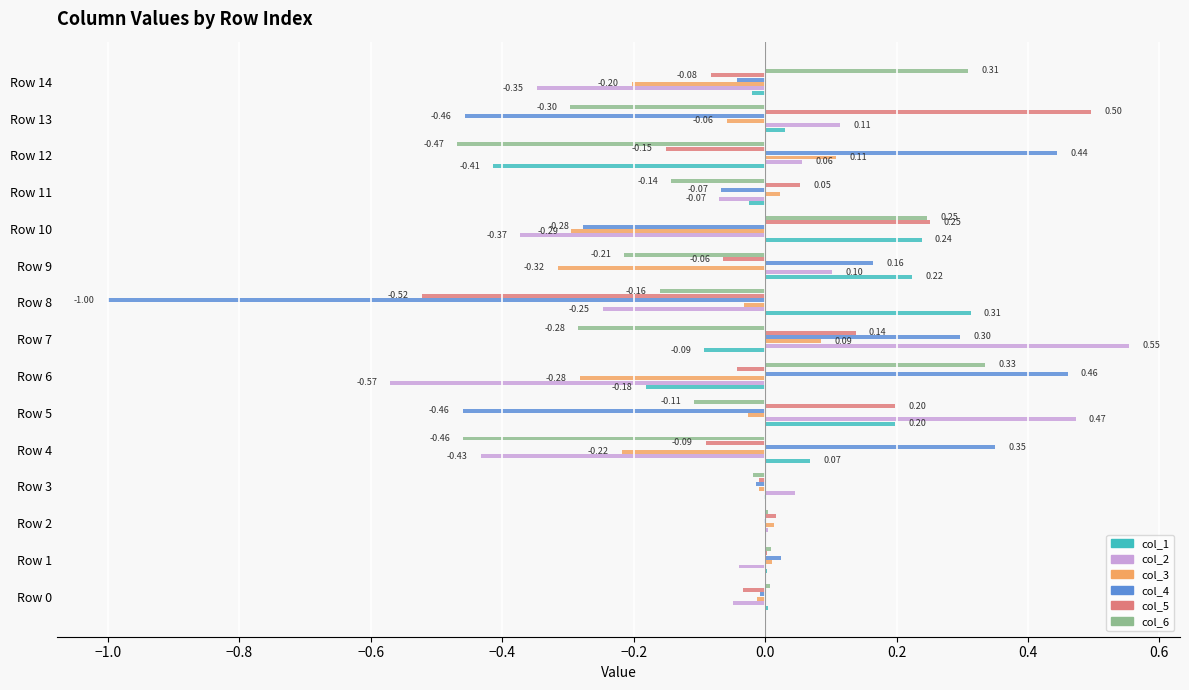

What is the sum of all col_3 values?

-1.2